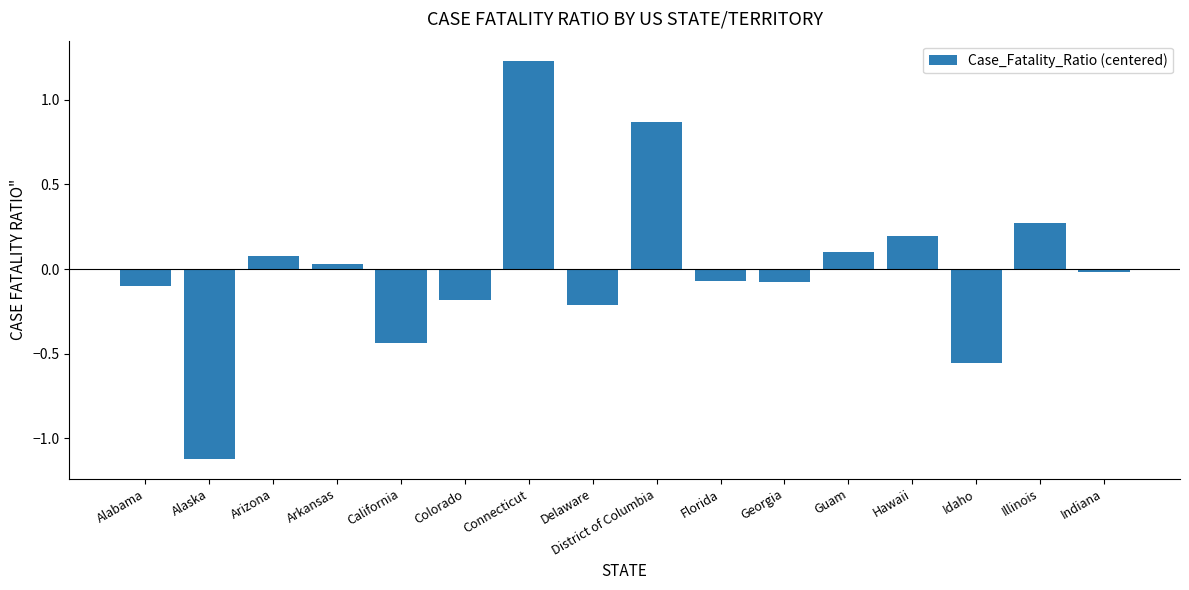

What is the minimum value shown in the chart?

-1.1